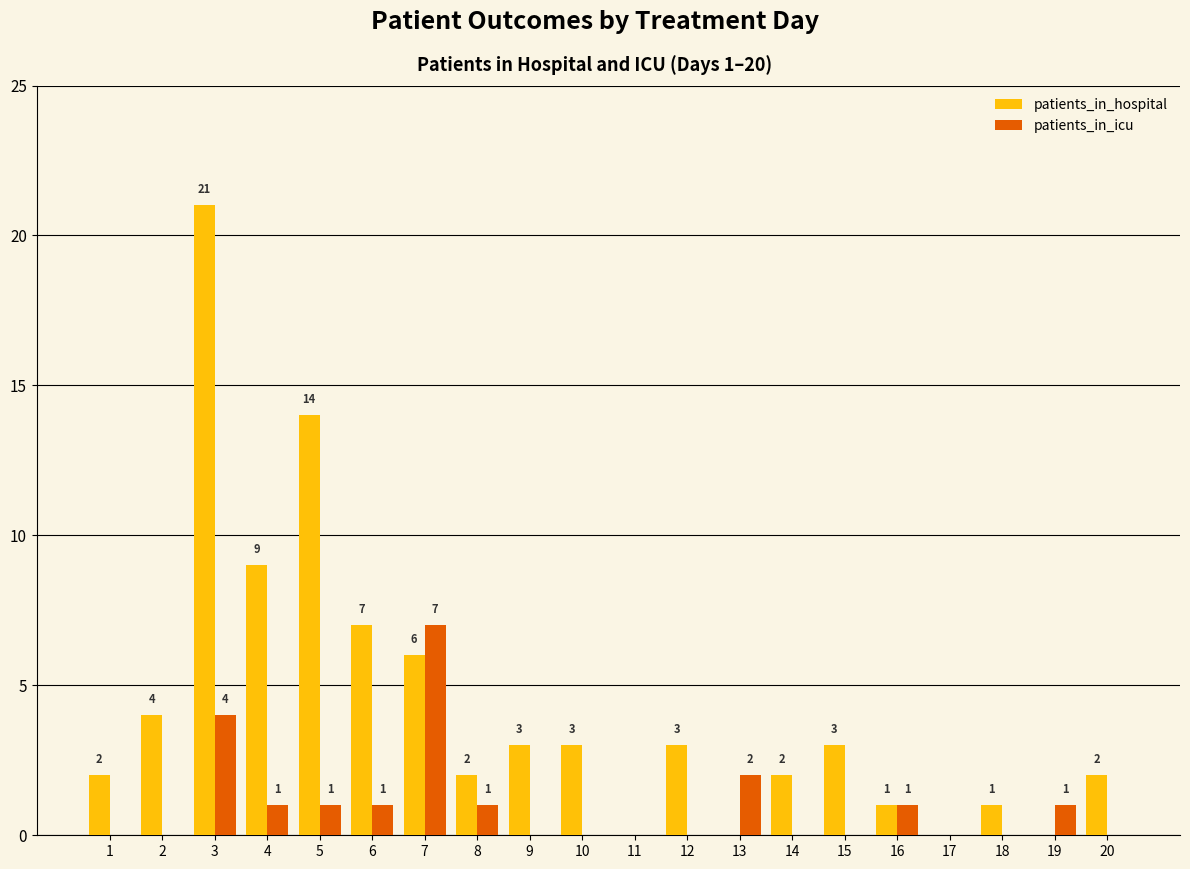

At which category is the sum across all series the highest?

3